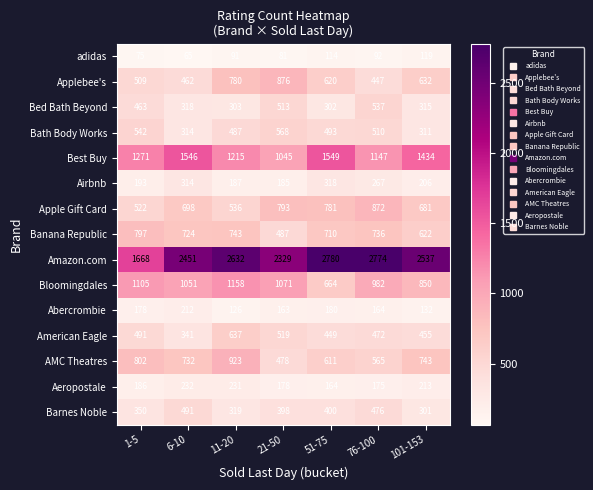

What is the maximum value shown in the chart?

2780.0